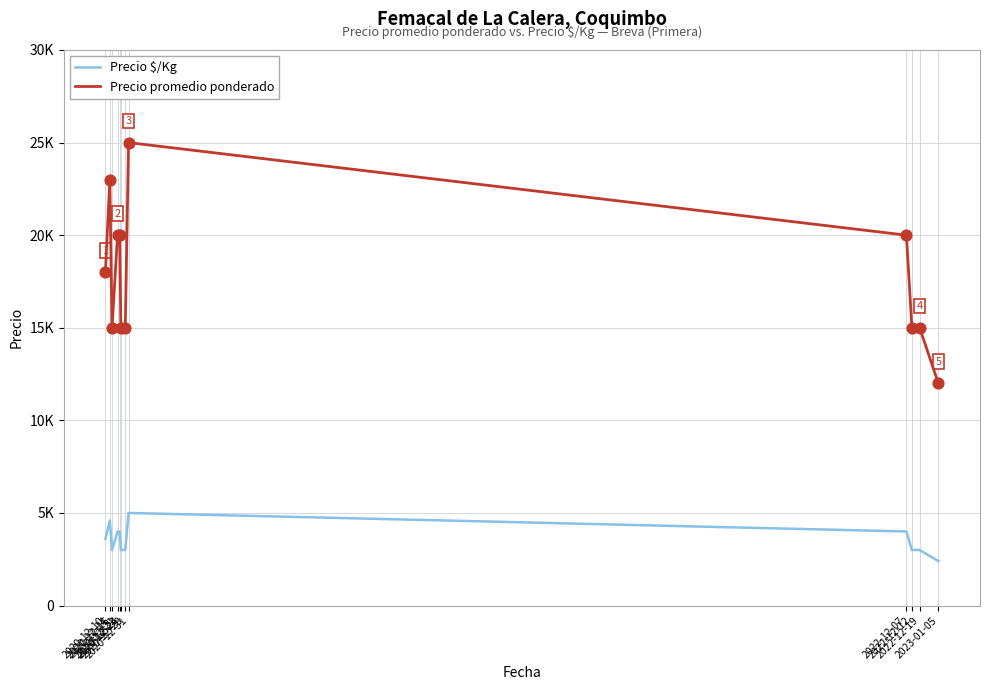

Which series has the largest total across all categories?

Precio promedio ponderado